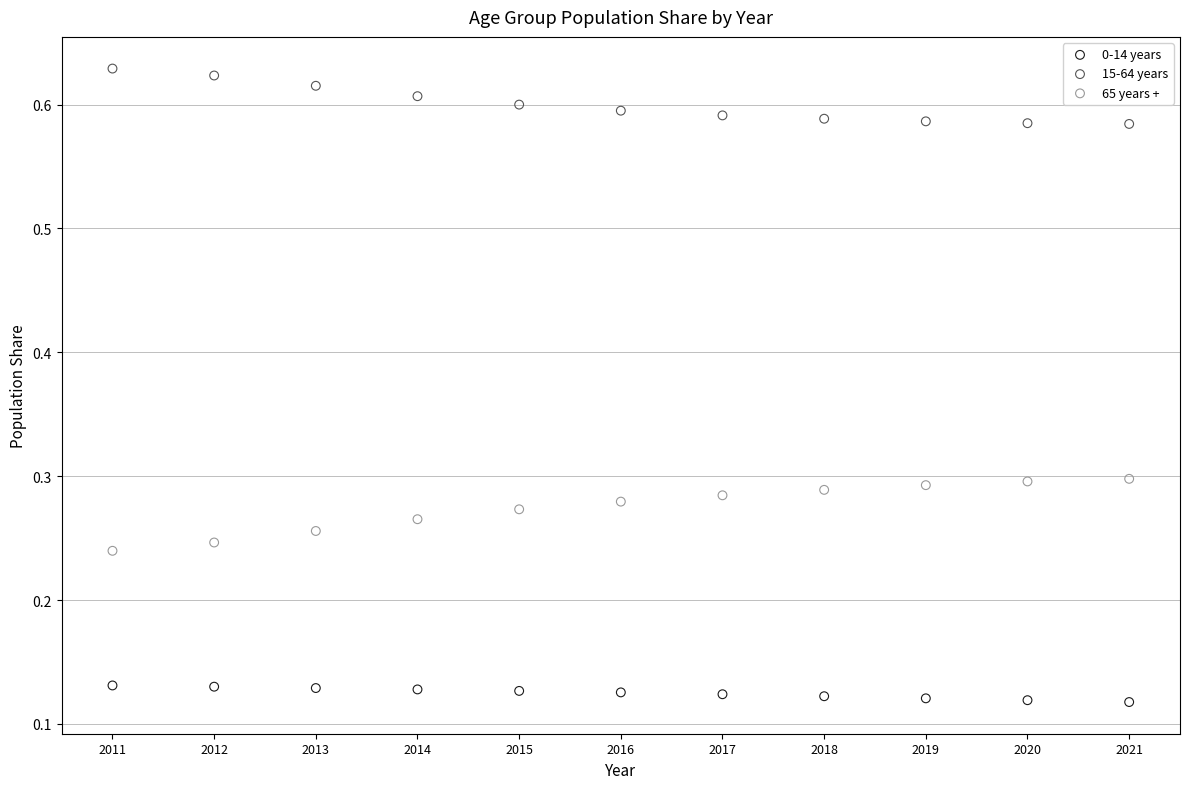

What are all the series names shown in the legend?

0-14 years, 15-64 years, 65 years +